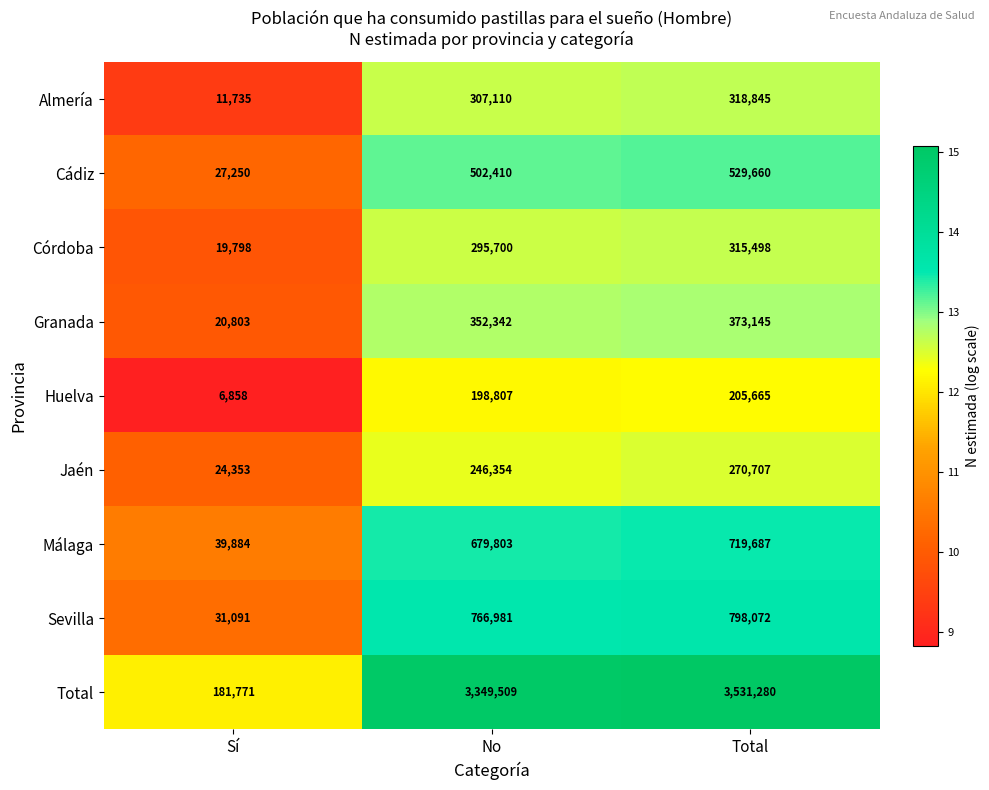

At No, list the series in order from largest to smallest.

Total, Sevilla, Málaga, Cádiz, Granada, Almería, Córdoba, Jaén, Huelva